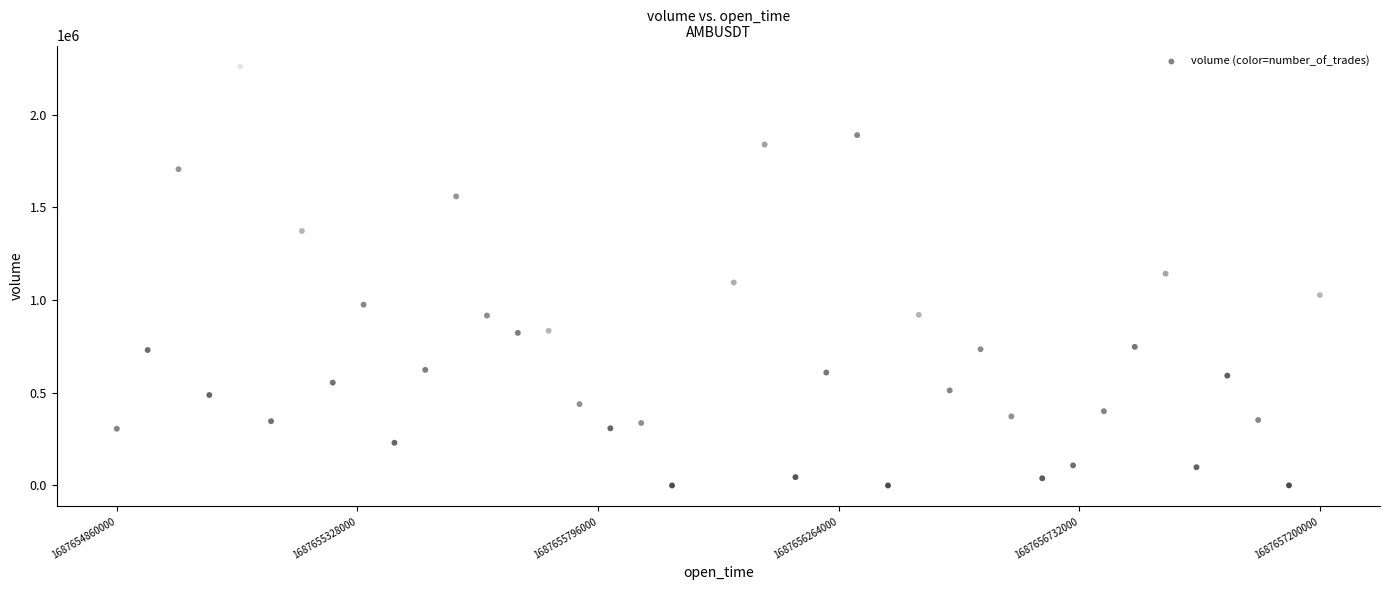

What is the range of X values (max minus min)?

2340000